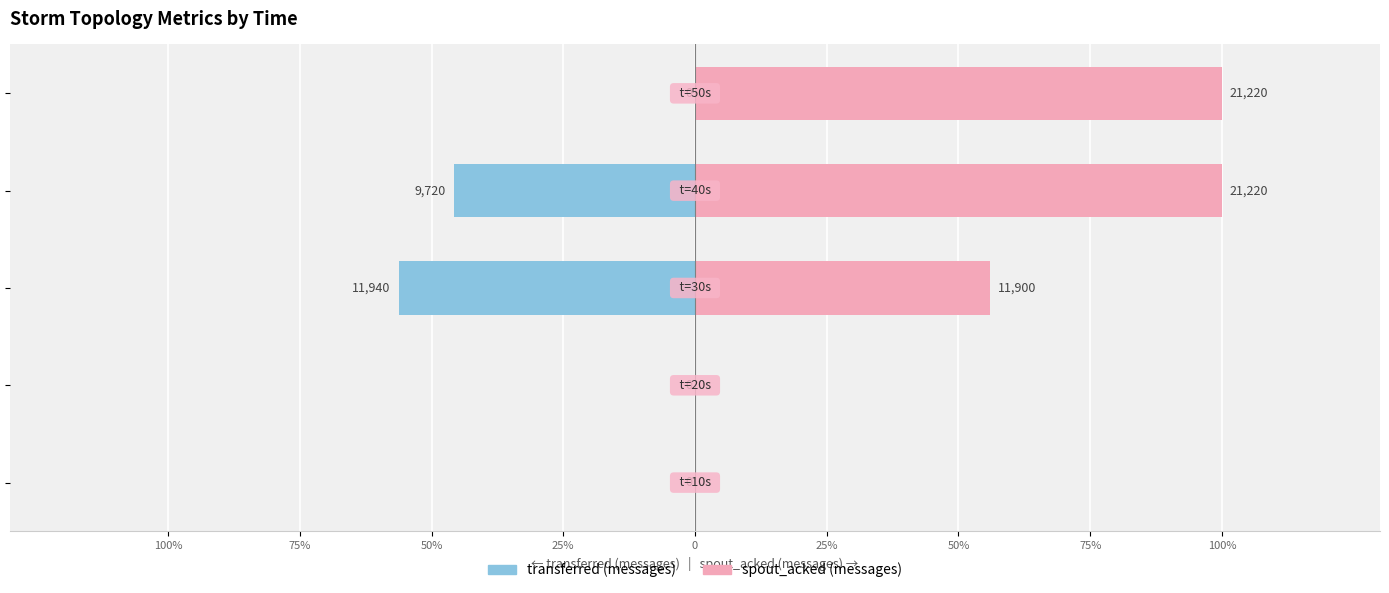

How many categories are shown in the chart?

5